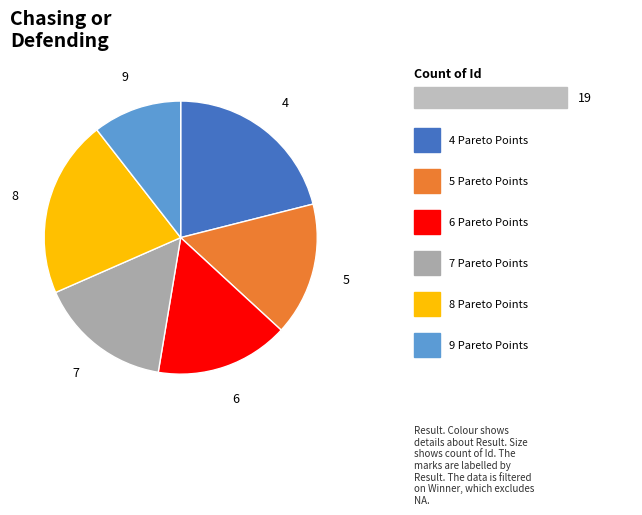

Is there a majority slice in this chart?

No